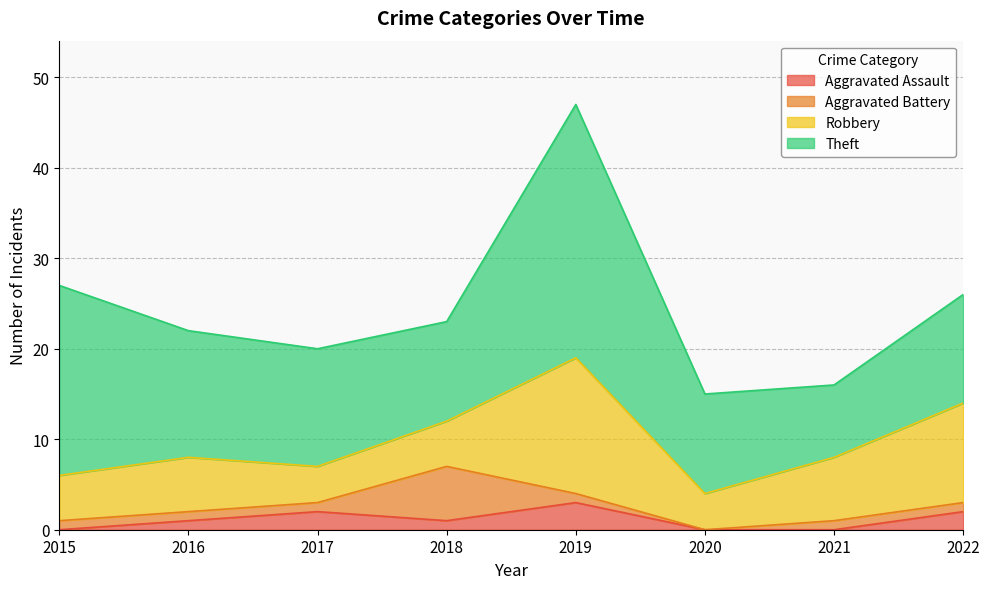

List the labels in order of Theft value, smallest first.

2021, 2018, 2020, 2022, 2017, 2016, 2015, 2019